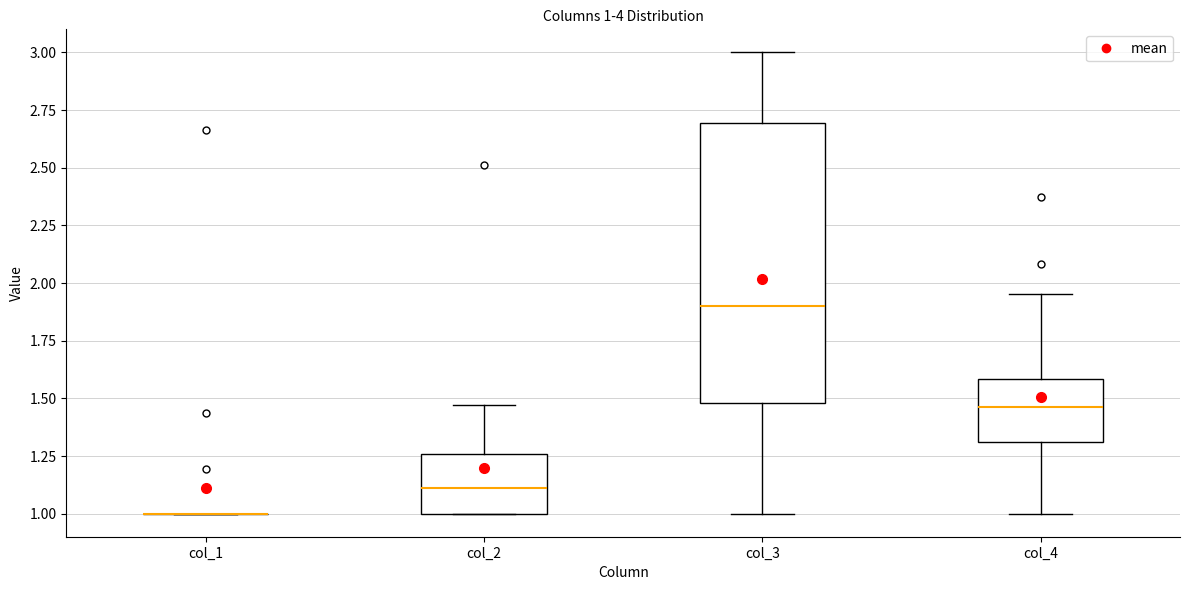

Which box is the tallest, from its lower edge to its upper edge?

col_3